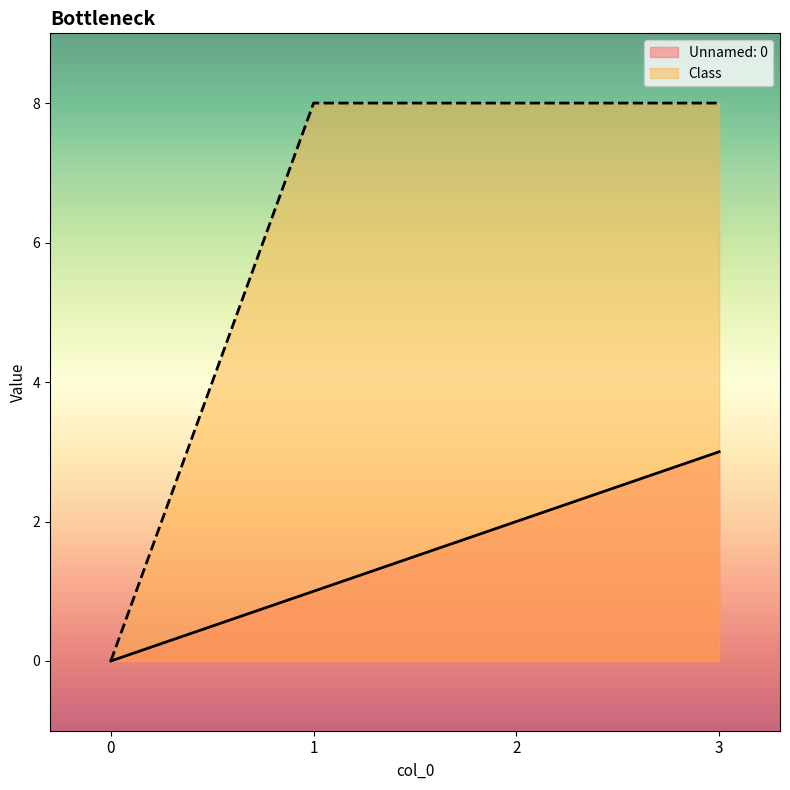

What are all the series names shown in the legend?

Unnamed: 0, Class